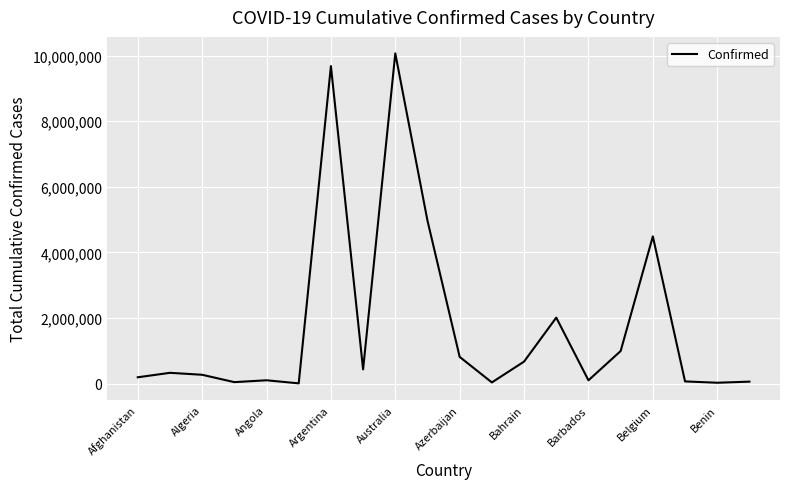

What is the maximum value shown in the chart?

10065542